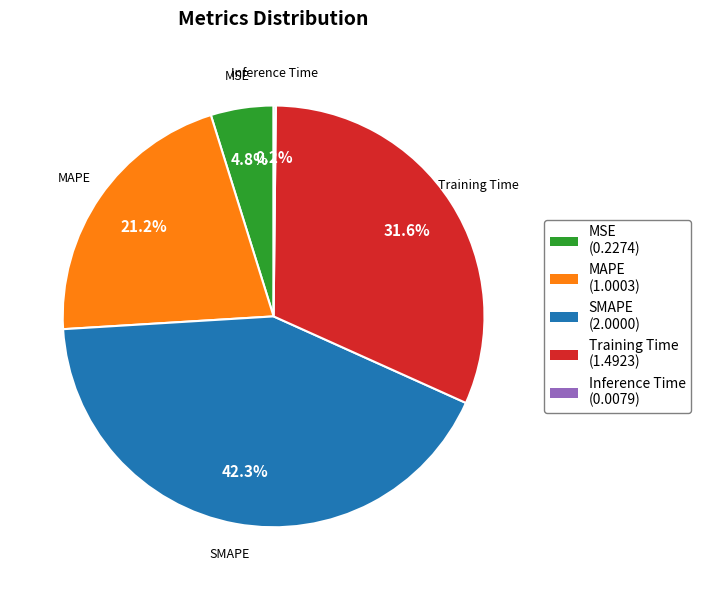

Is there a majority slice in this chart?

No